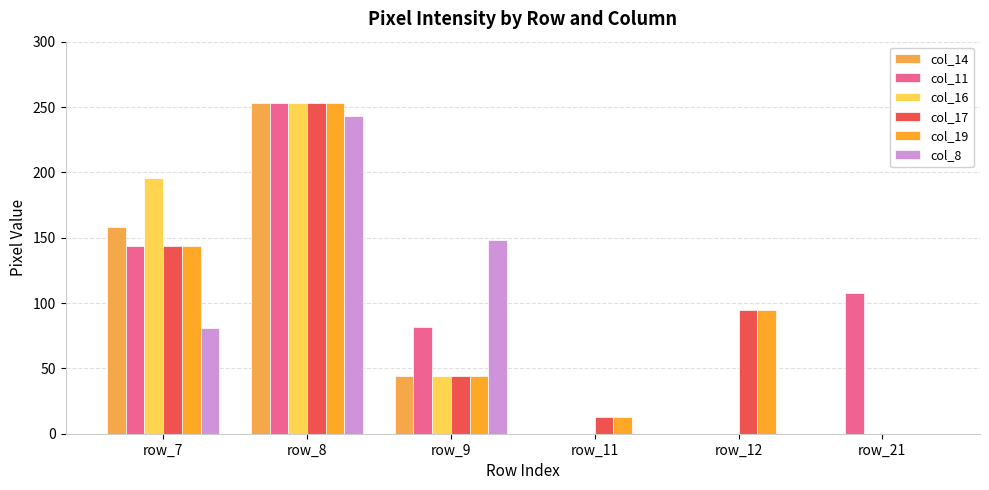

The col_19 series shows 95 at row_12. True or false?

True